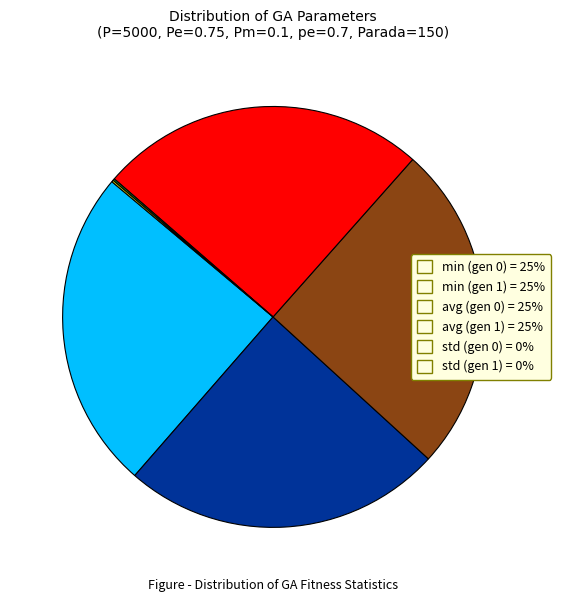

The min (gen 0) = 25% slice represents 12% of the pie. True or false?

False